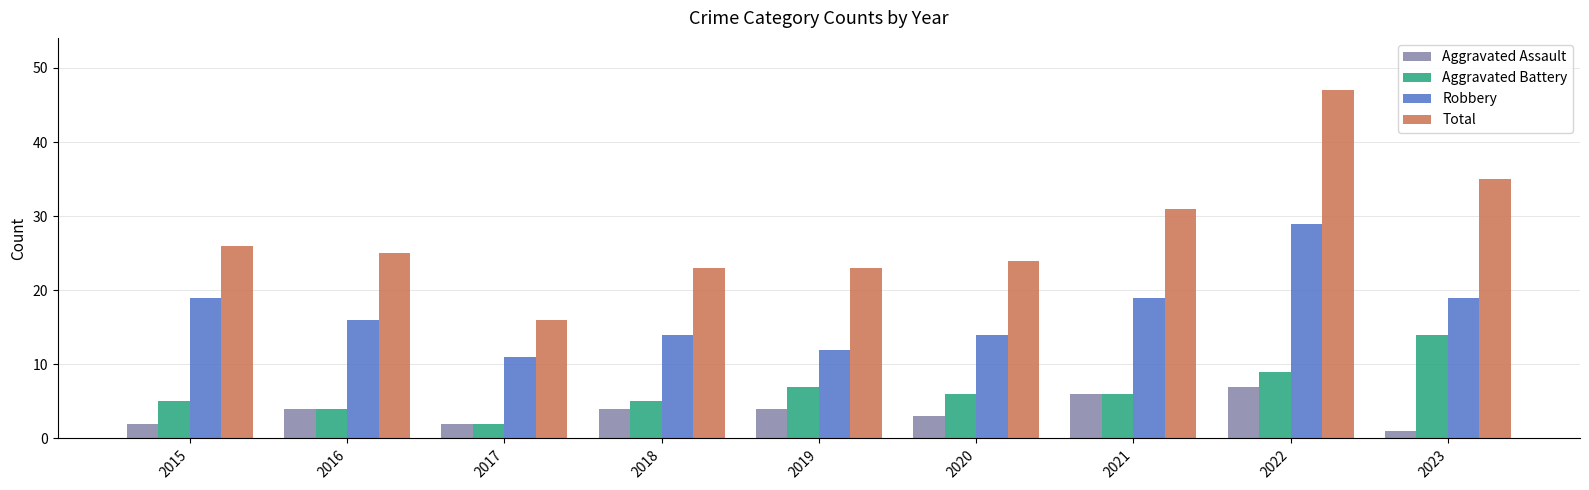

True or false: Total has a value of 24 at 2020.

True